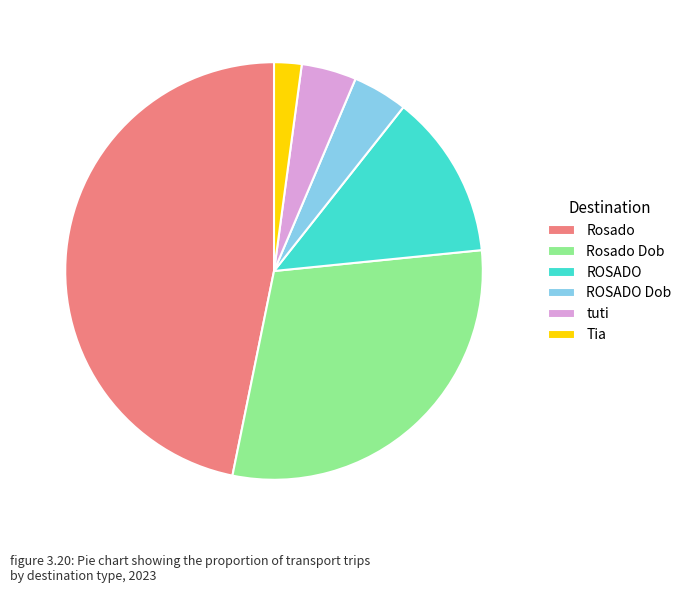

Is ROSADO the majority of the pie?

No